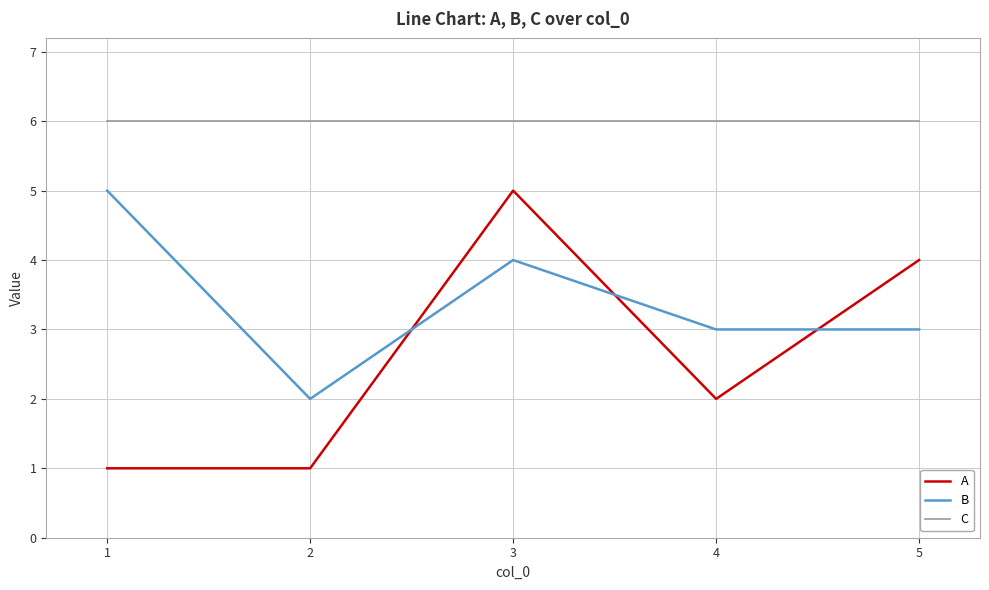

What is the difference between the B values at 4 and 3?

1